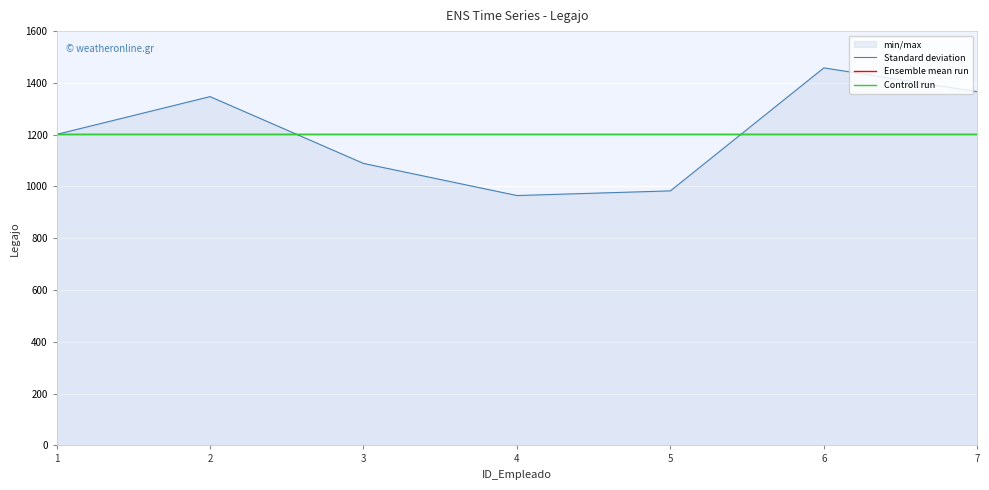

Reading left to right, what are all the values shown in this chart?

Standard deviation: 1=1201.0	2=1347.0	3=1089.0	4=965.0	5=983.0	6=1458.0	7=1366.0
Ensemble mean run: 1=1201.3	2=1201.3	3=1201.3	4=1201.3	5=1201.3	6=1201.3	7=1201.3
Controll run: 1=1201.0	2=1201.0	3=1201.0	4=1201.0	5=1201.0	6=1201.0	7=1201.0